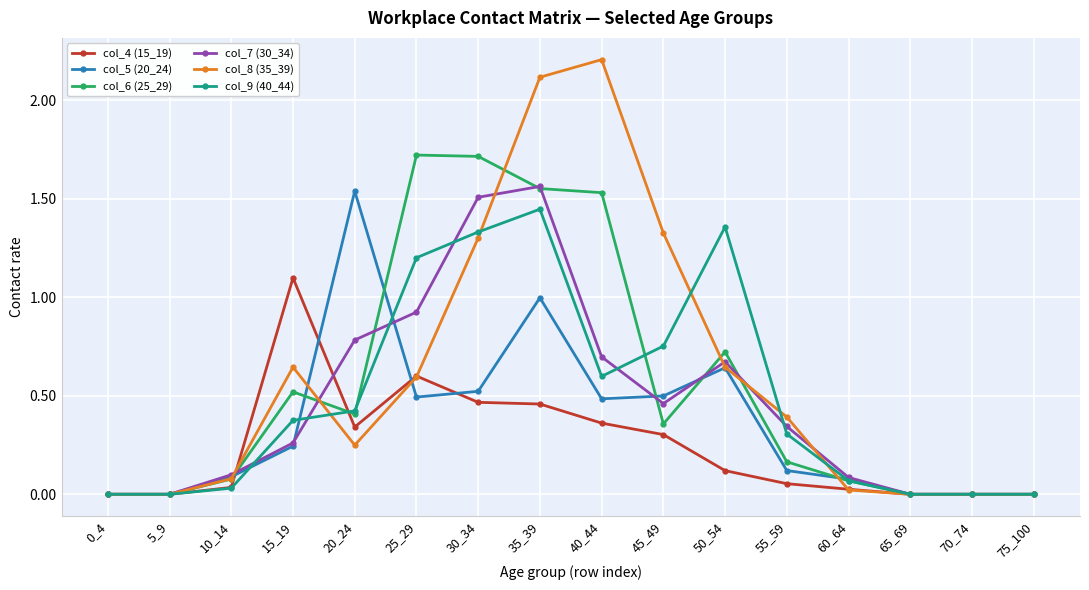

True or false: col_6 (25_29) has more than 2 points higher than both neighbors.

True